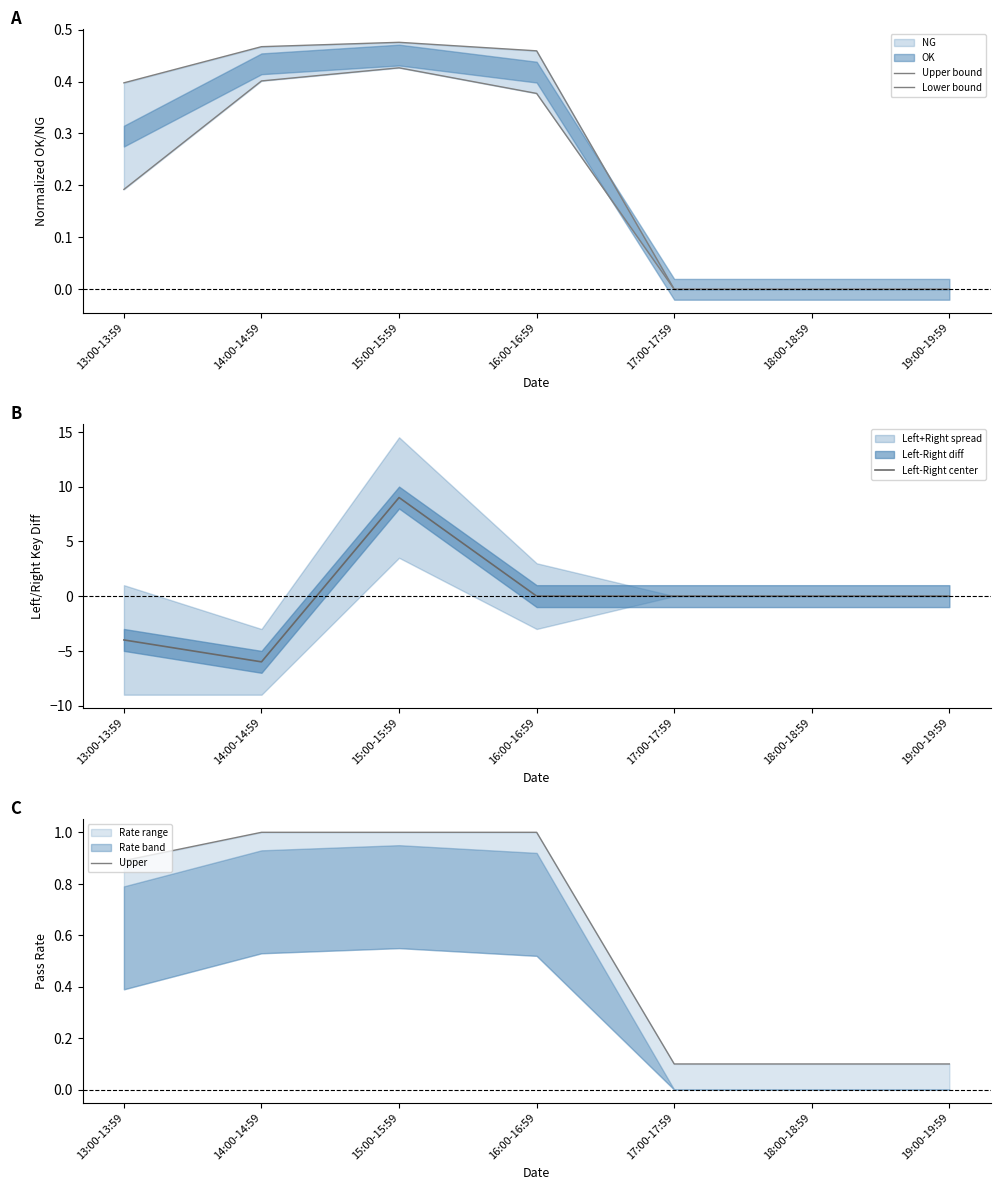

Rank the series by their maximum value, from highest to lowest.

Left-Right center, Upper, Upper bound, Lower bound